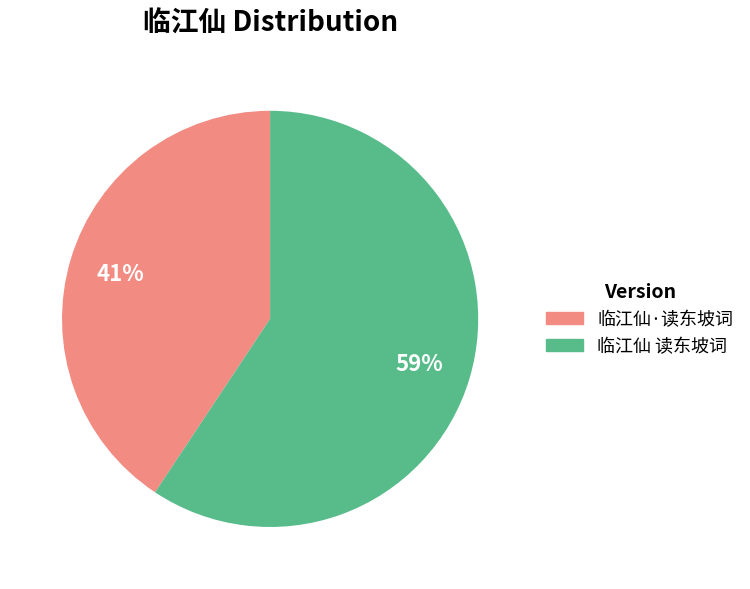

Which category has the smallest portion of the pie?

临江仙·读东坡词